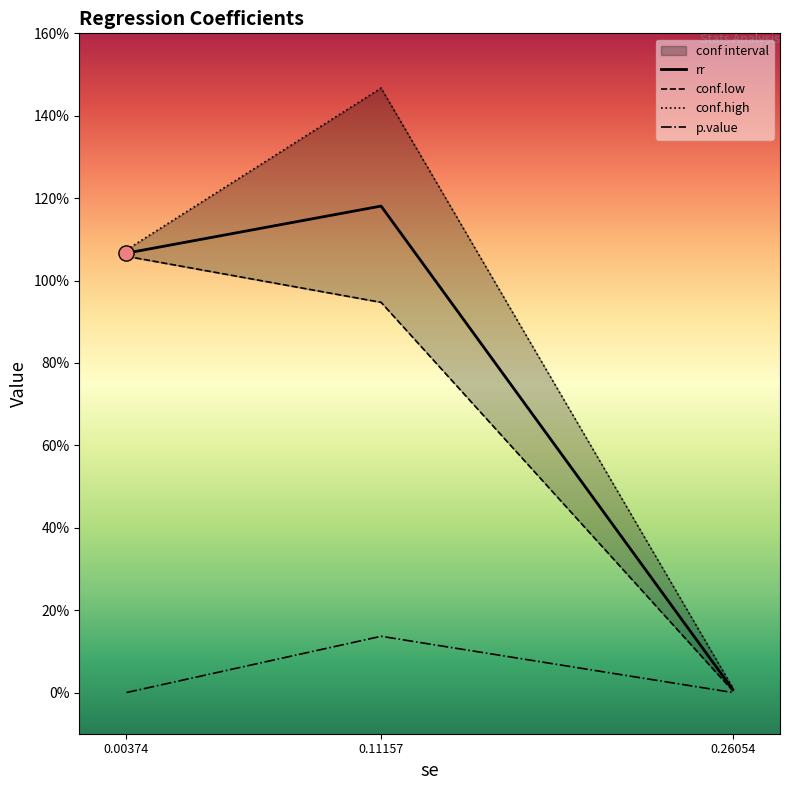

Which series reaches the maximum Y coordinate?

conf.high